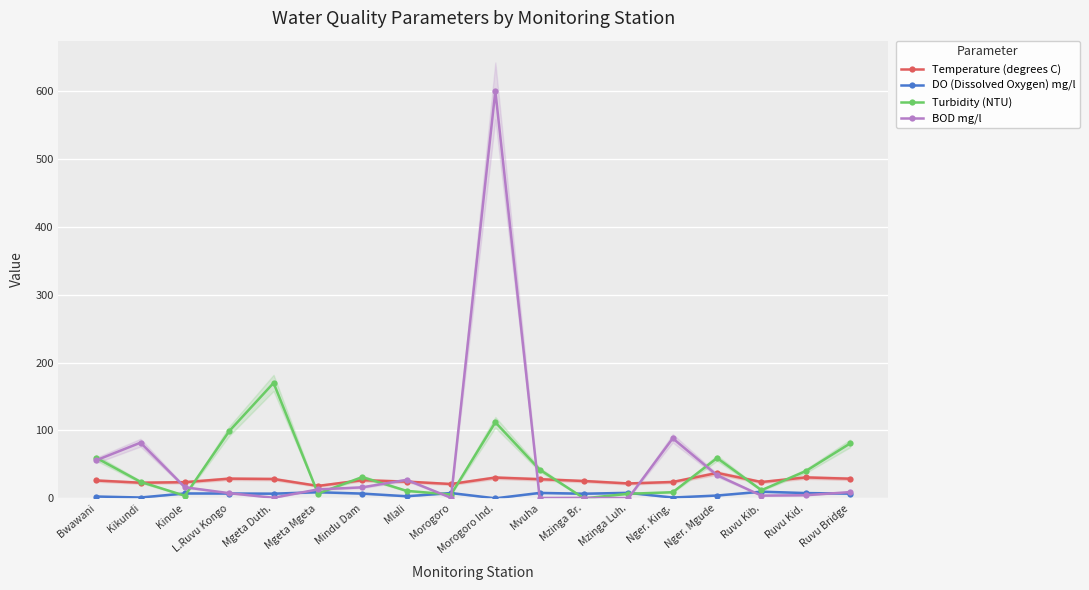

Is it true that Temperature (degrees C) equals 14.1 at L.Ruvu Kongo?

False